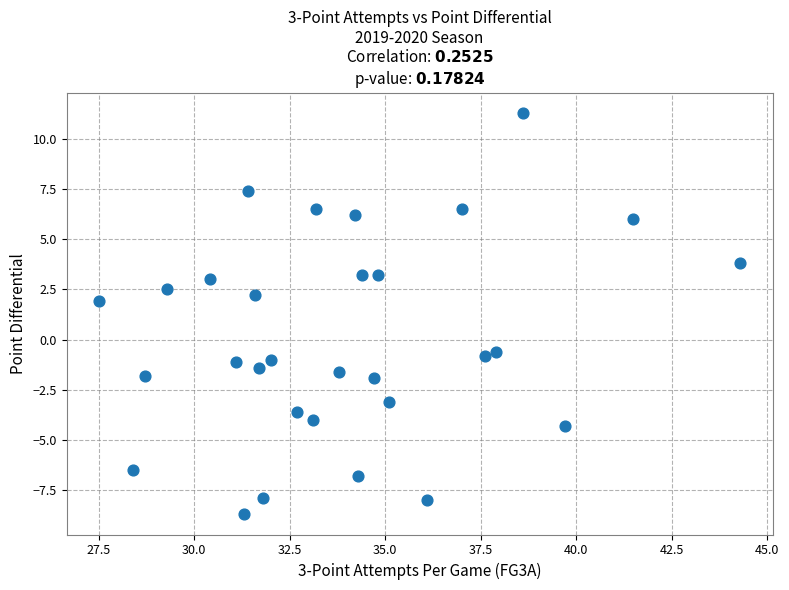

What is the range of Y values (max minus min)?

20.0